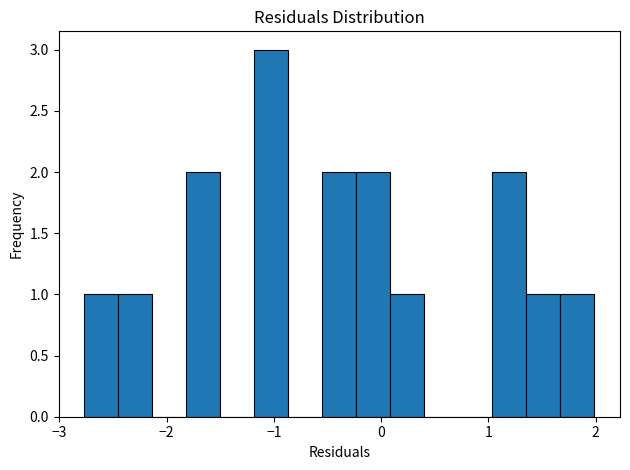

Read against the x-axis, roughly where is the centre of the tallest bar?

-1.0